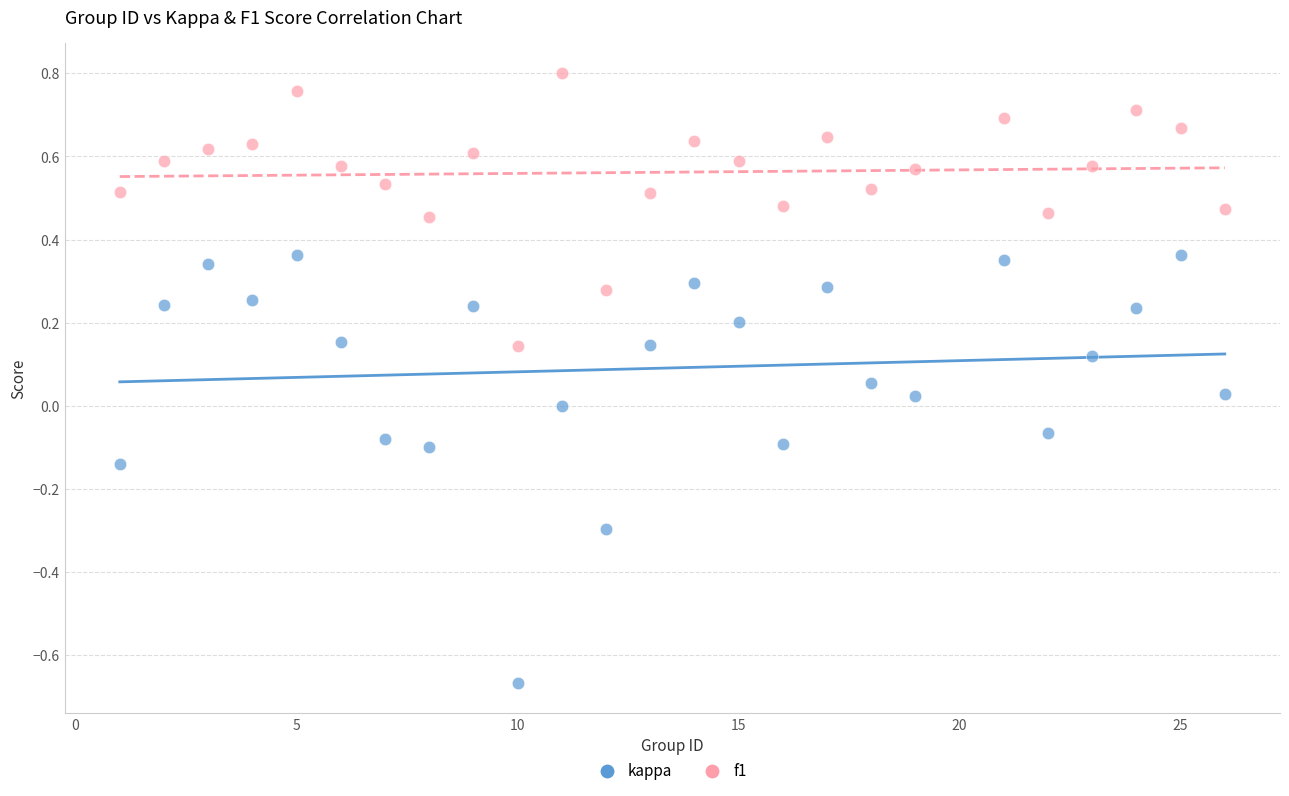

Which series reaches the minimum Y coordinate?

kappa